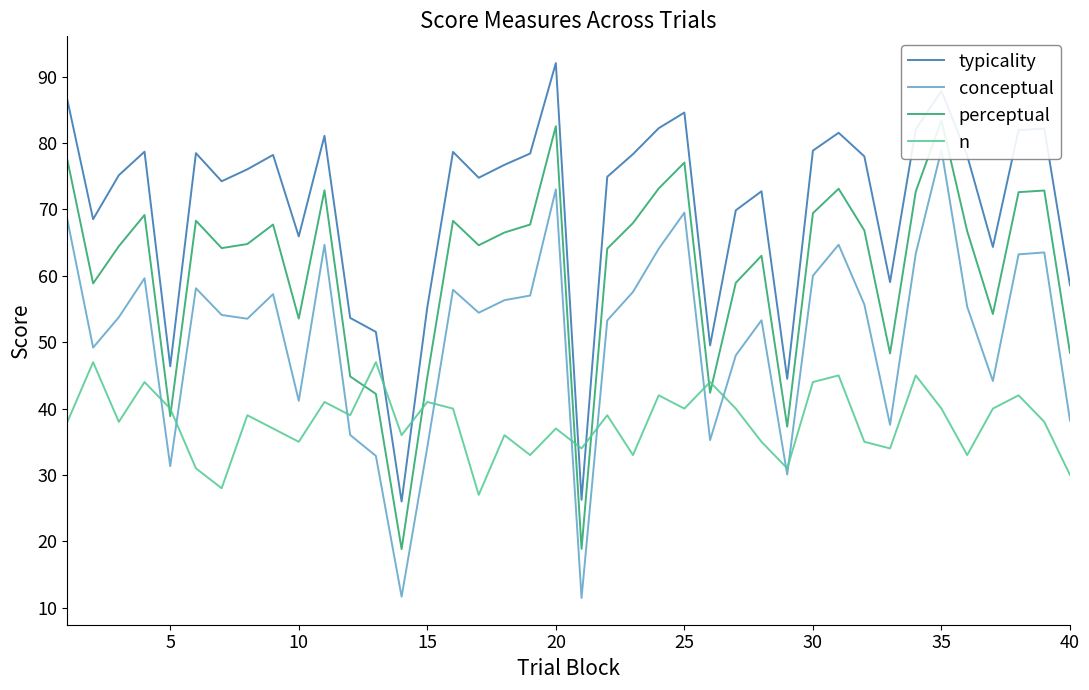

Is it true that n equals 9.4 at 30?

False